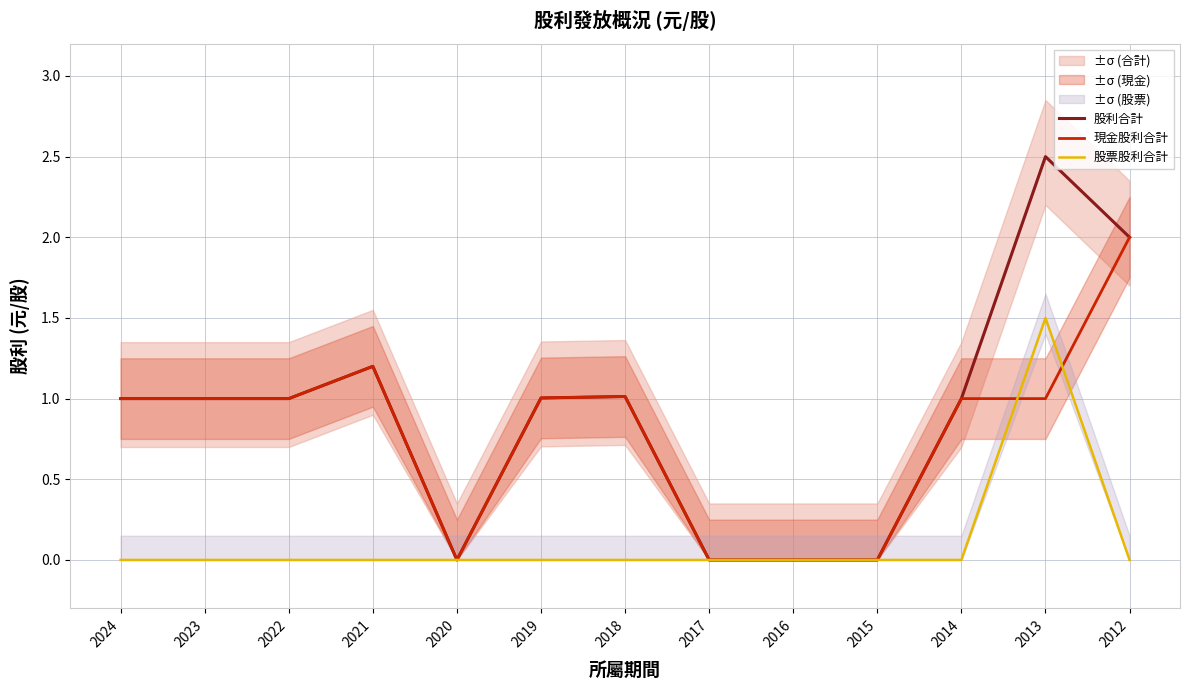

Rank the categories by 現金股利合計 value from highest to lowest.

2012, 2021, 2018, 2019, 2024, 2023, 2022, 2014, 2013, 2020, 2017, 2016, 2015